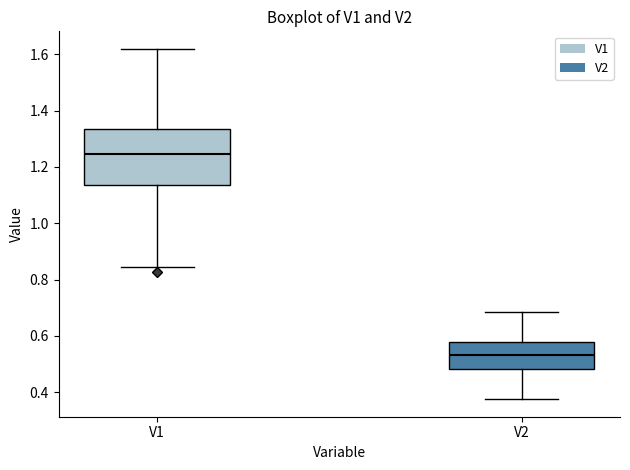

Where is the lower edge of the box for V2 on the y-axis? The values are not printed on the chart, so give them approximately, as read against the axis.

0.48